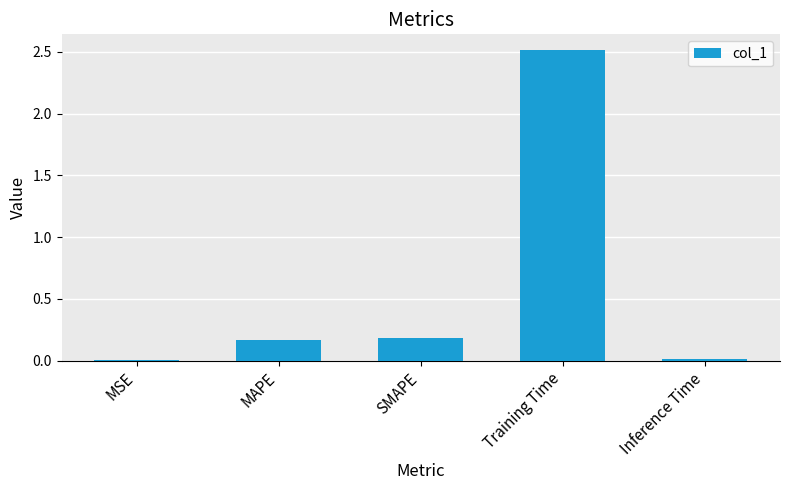

What is the greatest value displayed?

2.5